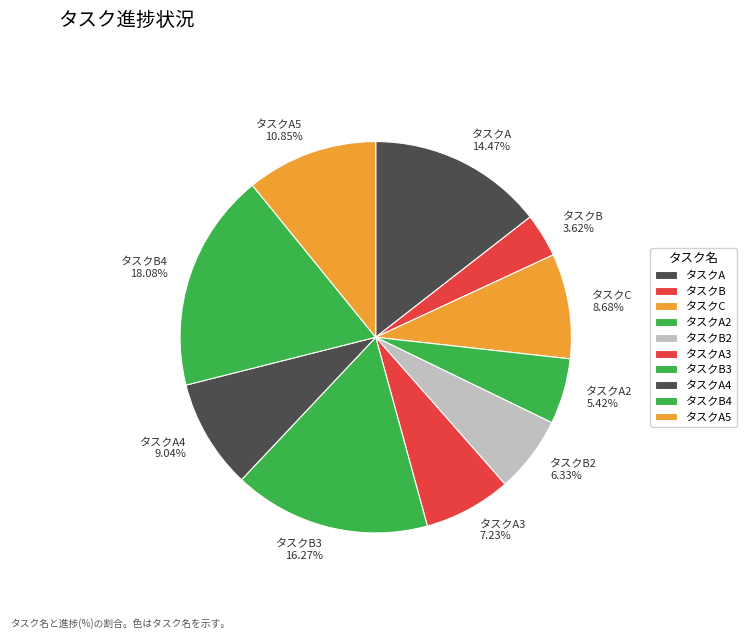

Does タスクA2 account for over 50% of the chart?

No